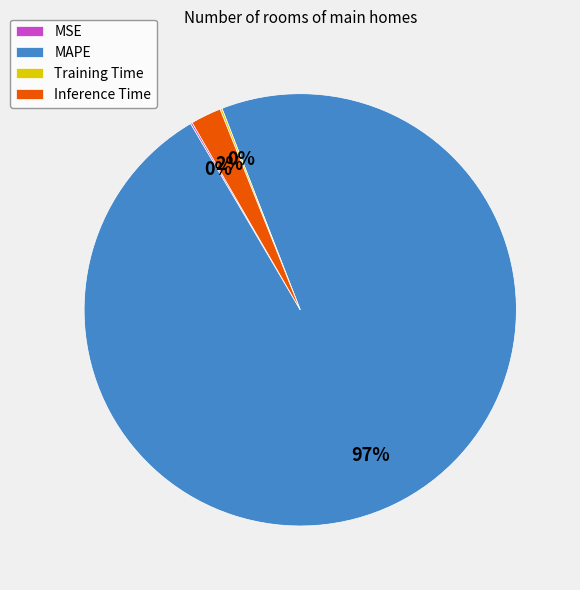

To the nearest percent, what portion does Inference Time represent?

2%